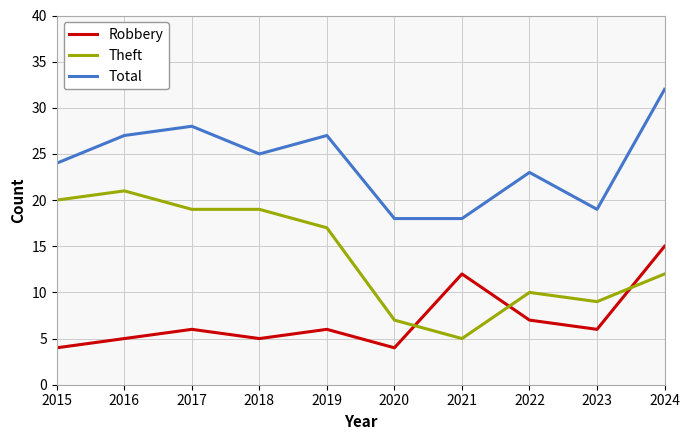

True or false: Total has a value of 23 at 2022.

True